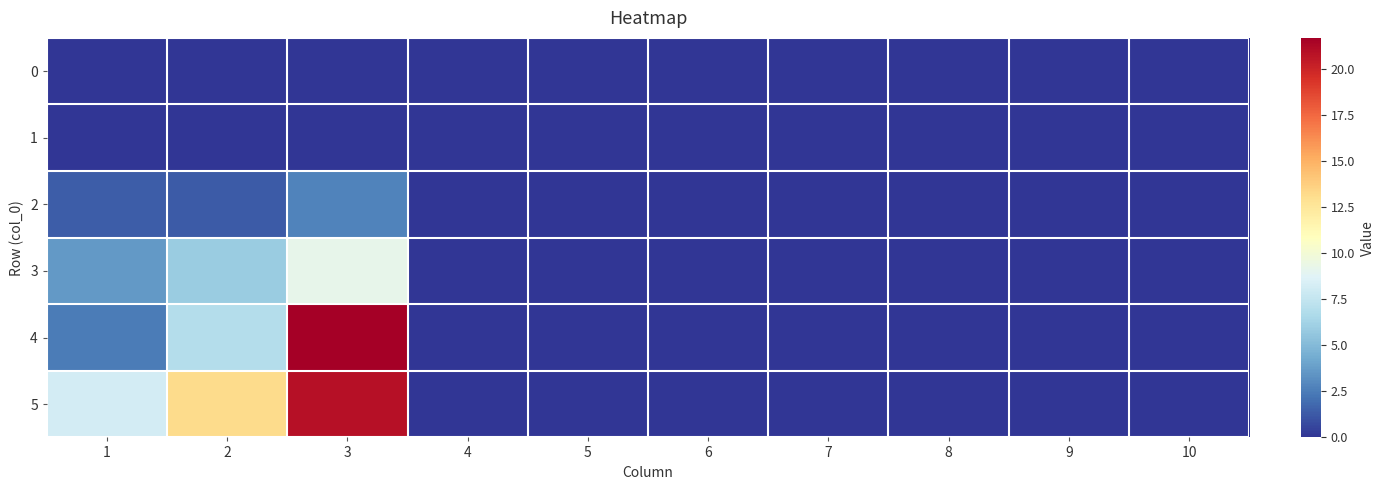

Which label corresponds to the smallest value in the chart?

1